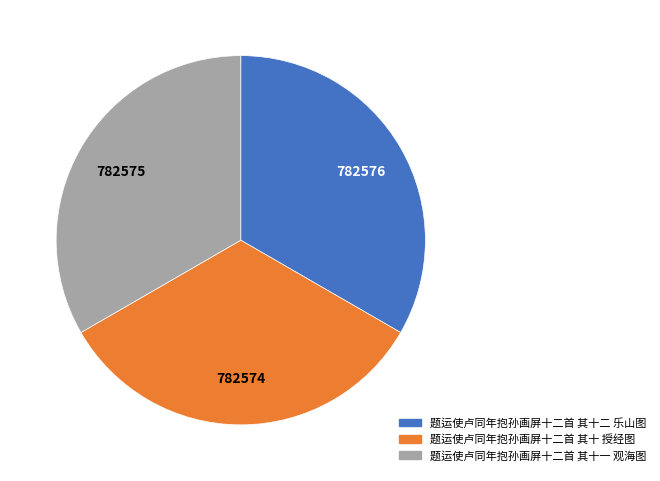

Does 题运使卢同年抱孙画屏十二首 其十二 乐山图 account for over 50% of the chart?

No